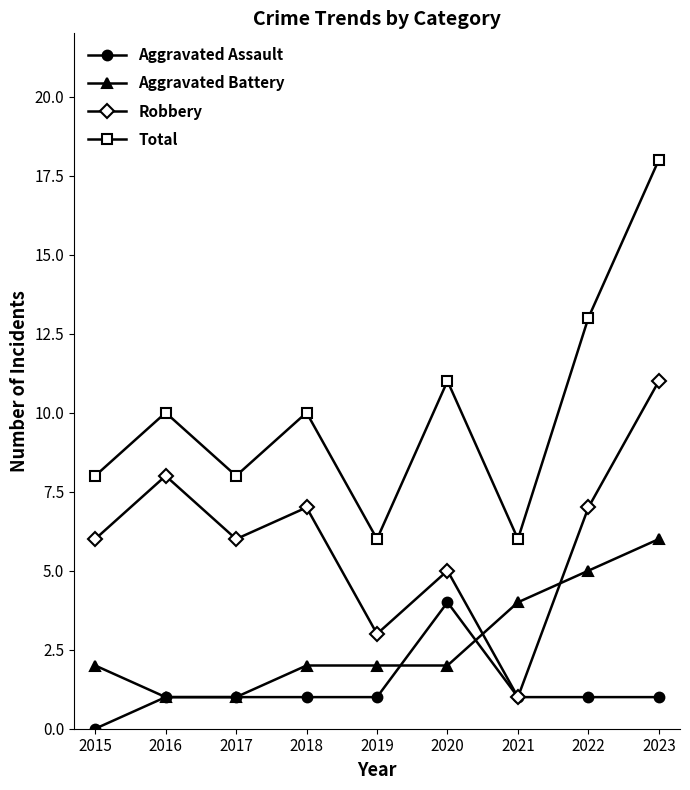

What is the difference between the highest and lowest values at 2022?

12